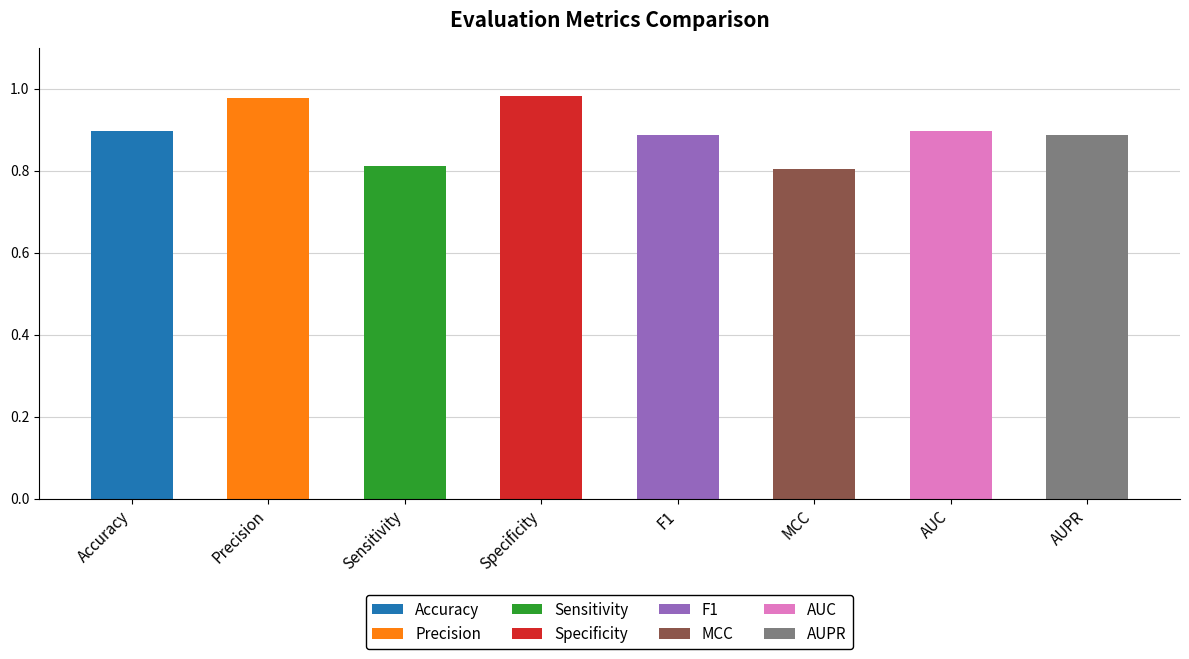

What is the sum of the values at Specificity and AUPR?

1.9